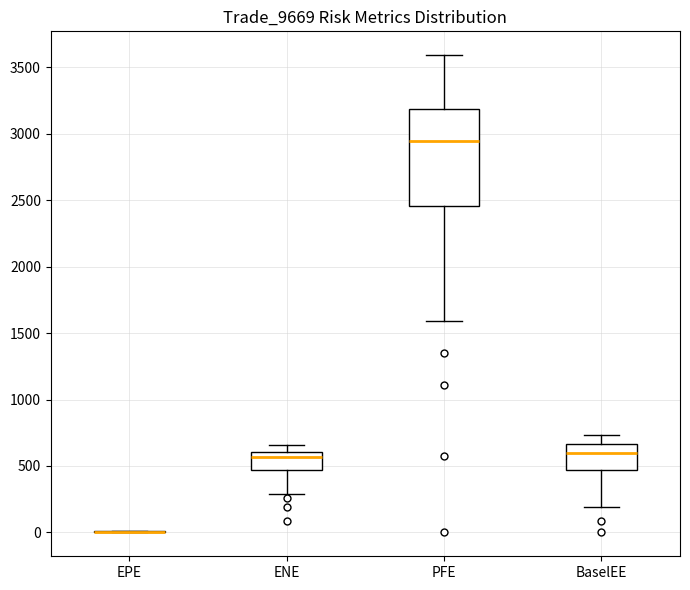

Reading left to right, read every box against the y-axis: the position of its median line, the range the box covers, and the ends of its whiskers. The values are not printed on the chart, so give them approximately, as read against the axis.

EPE: box collapsed to a line at 0, whiskers 0 to 0
ENE: median 550, box 450 to 600, whiskers 300 to 650
PFE: median 2950, box 2450 to 3200, whiskers 1600 to 3600
BaselEE: median 600, box 450 to 650, whiskers 200 to 750